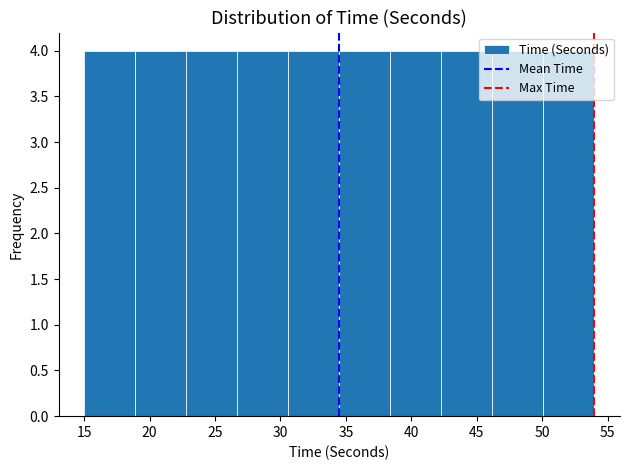

What is the height of the bar covering 18.9 to 22.8 on the x-axis? Neither the bar edges nor the heights are printed on the chart, so give them approximately, as read against the axes.

4